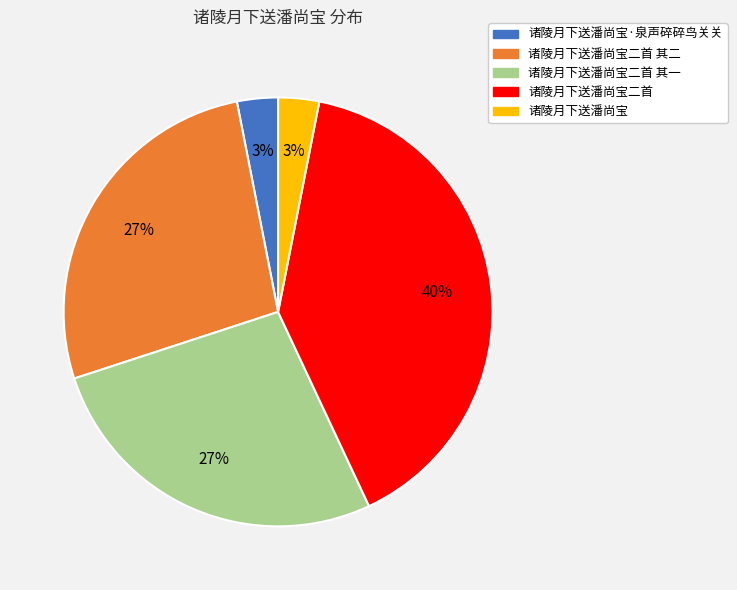

Is there any slice that represents more than half of the pie?

No